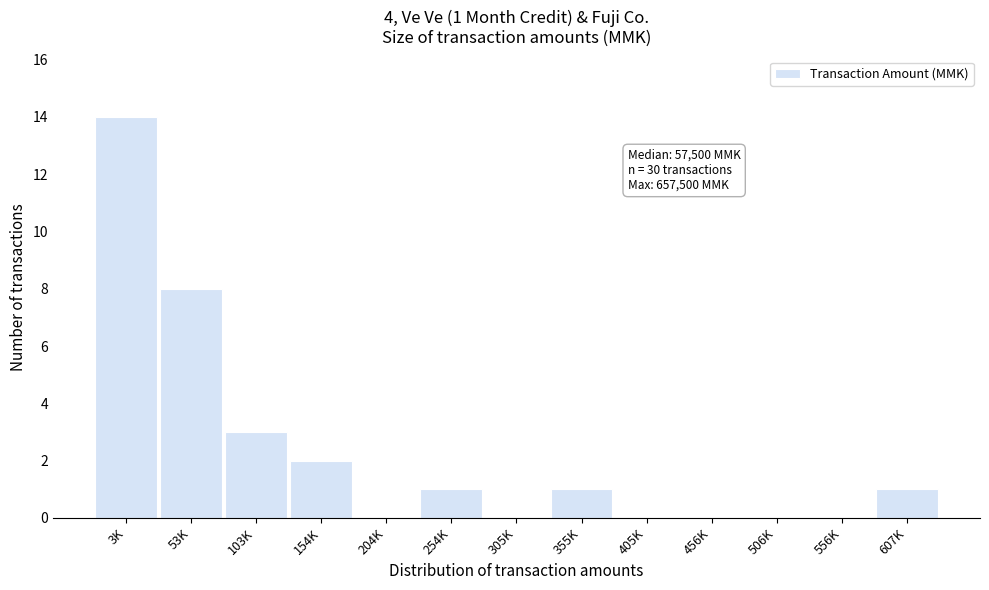

Reading left to right, what are all the values shown in this chart?

3K=14	53K=8	103K=3	154K=2	204K=0	254K=1	305K=0	355K=1	405K=0	456K=0	506K=0	556K=0	607K=1